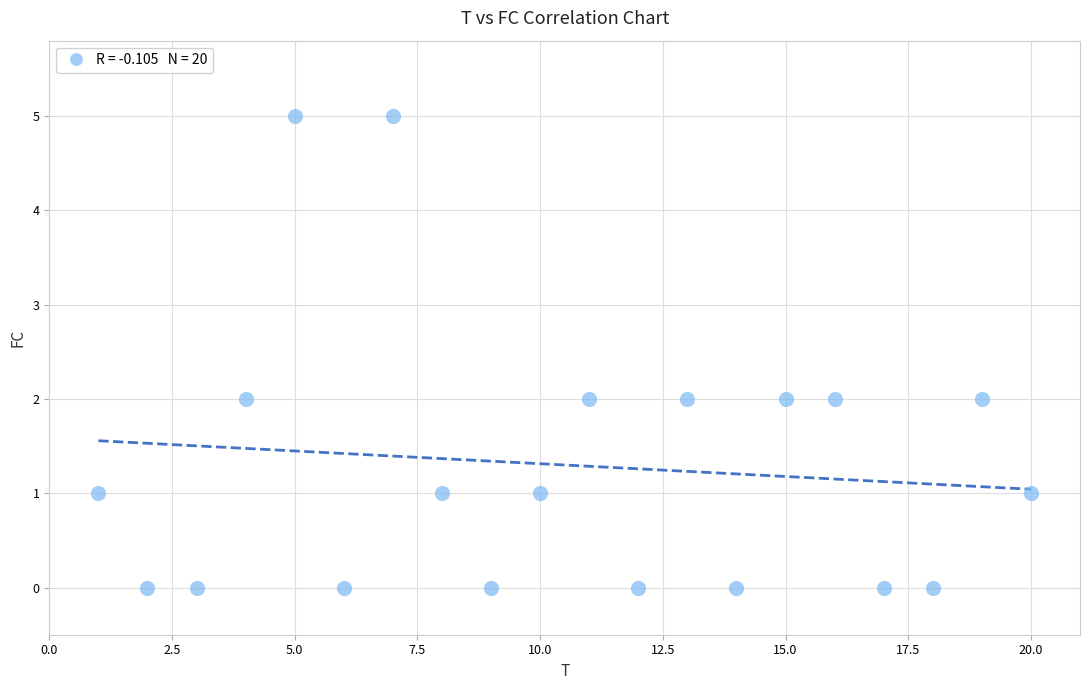

What is the range of Y values (max minus min)?

5